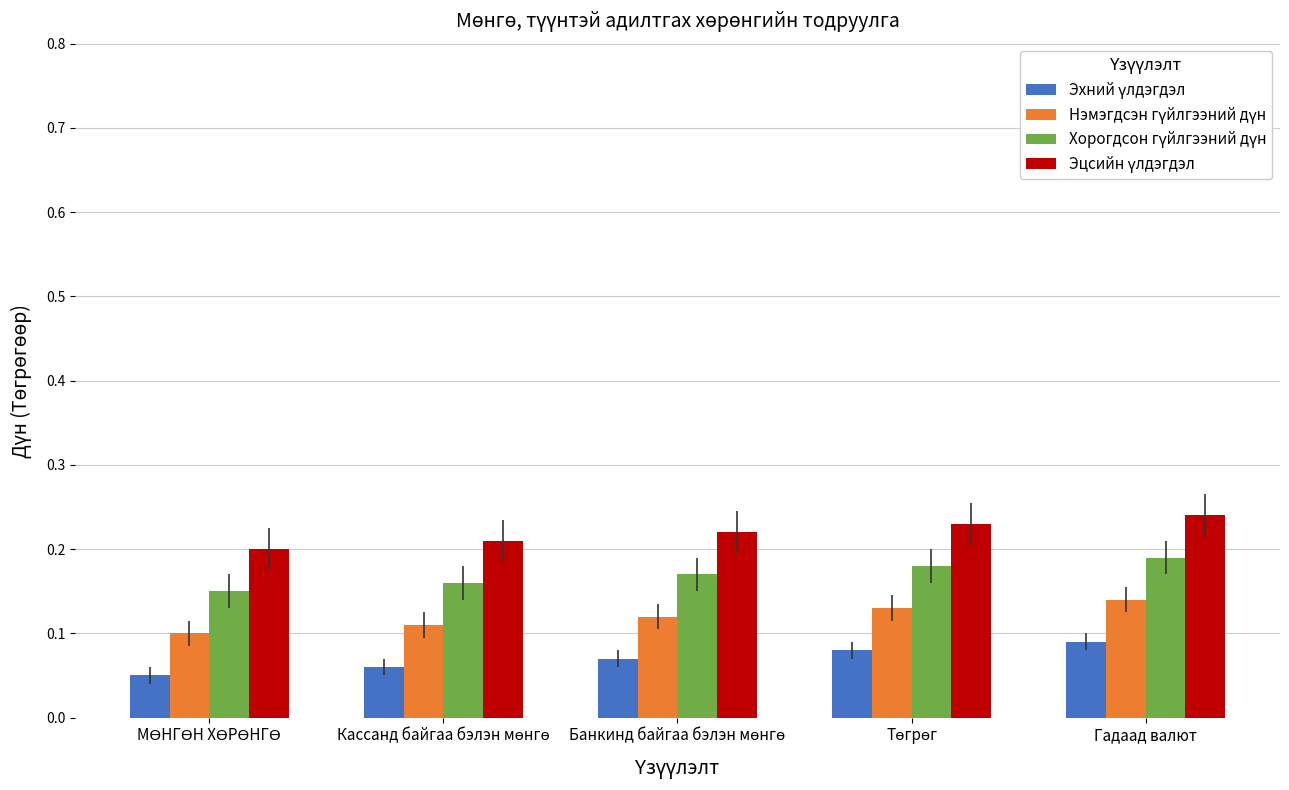

At how many categories does at least one series exceed 0?

5